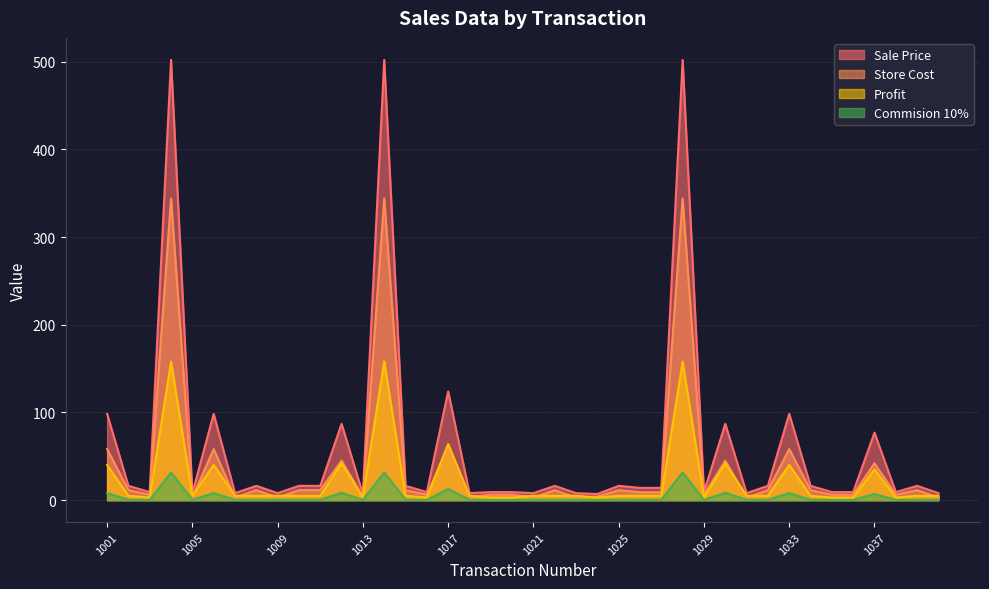

True or false: Profit and Sale Price cross at least once.

False